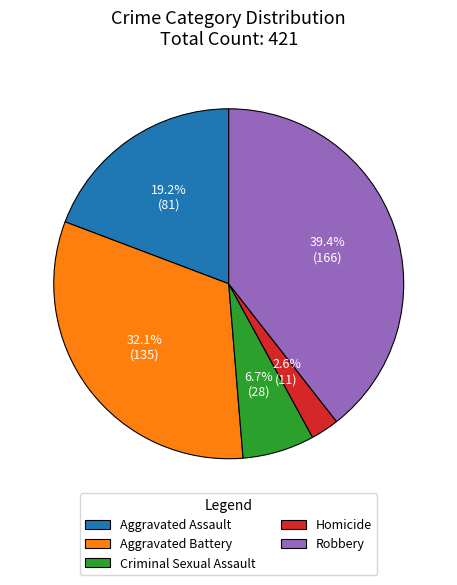

Count the number of slices in the pie.

5